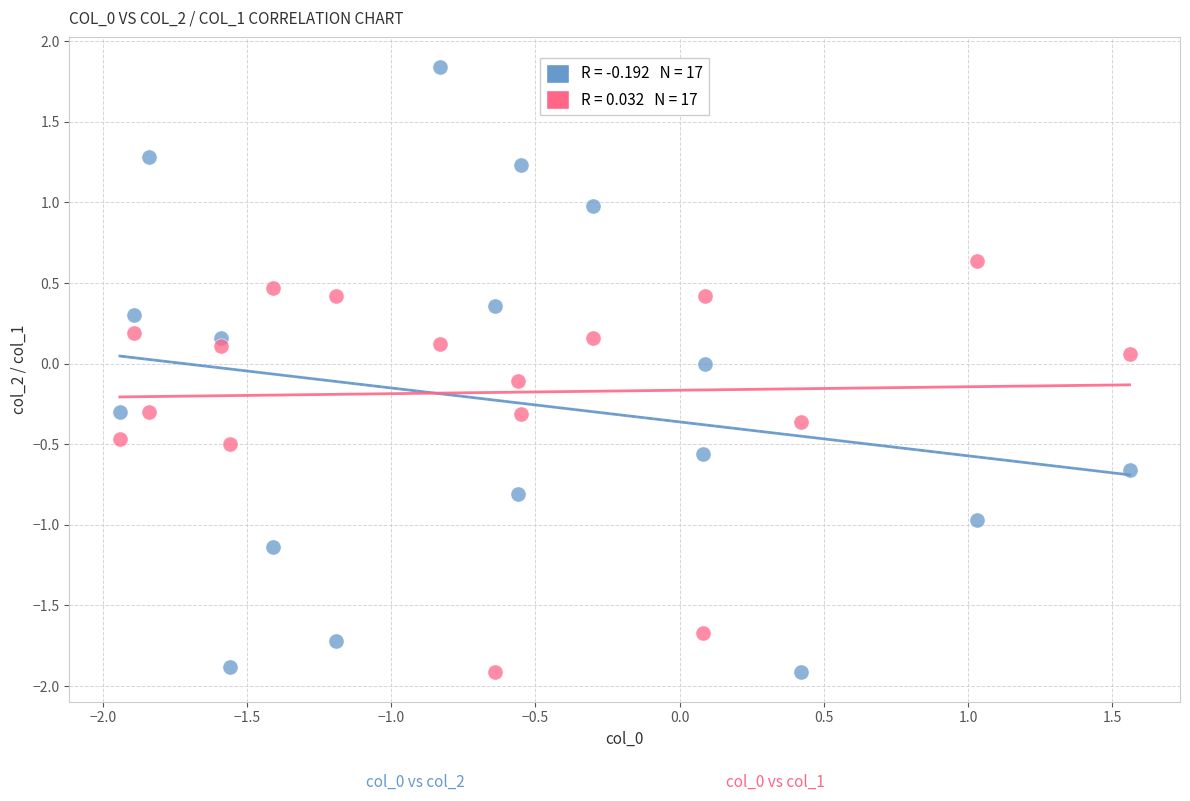

Across all data points, what is the range of Y values (max minus min)?

3.8